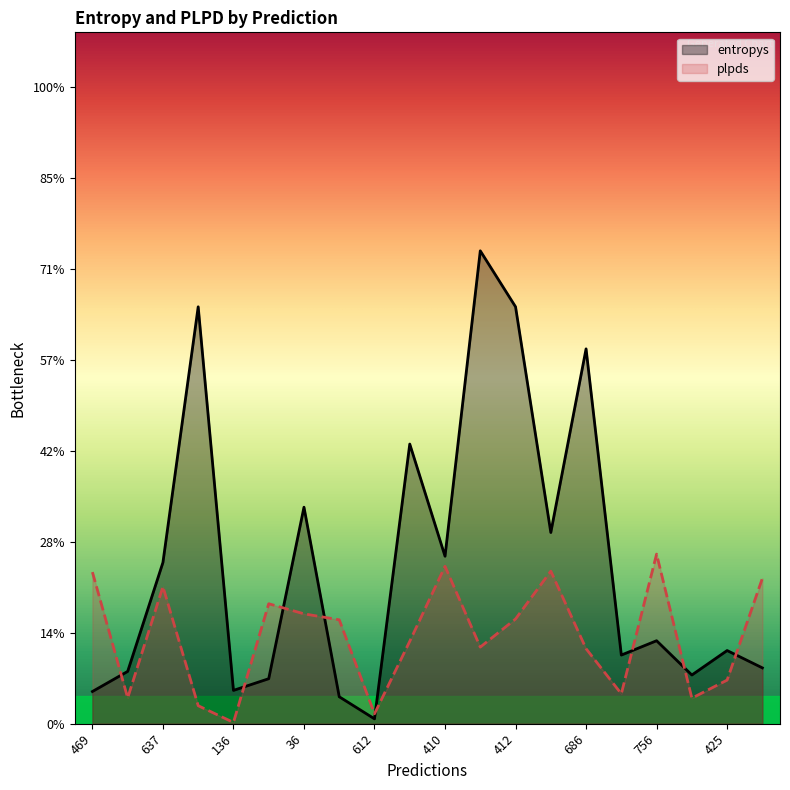

What is the average value of the entropys series?

0.9